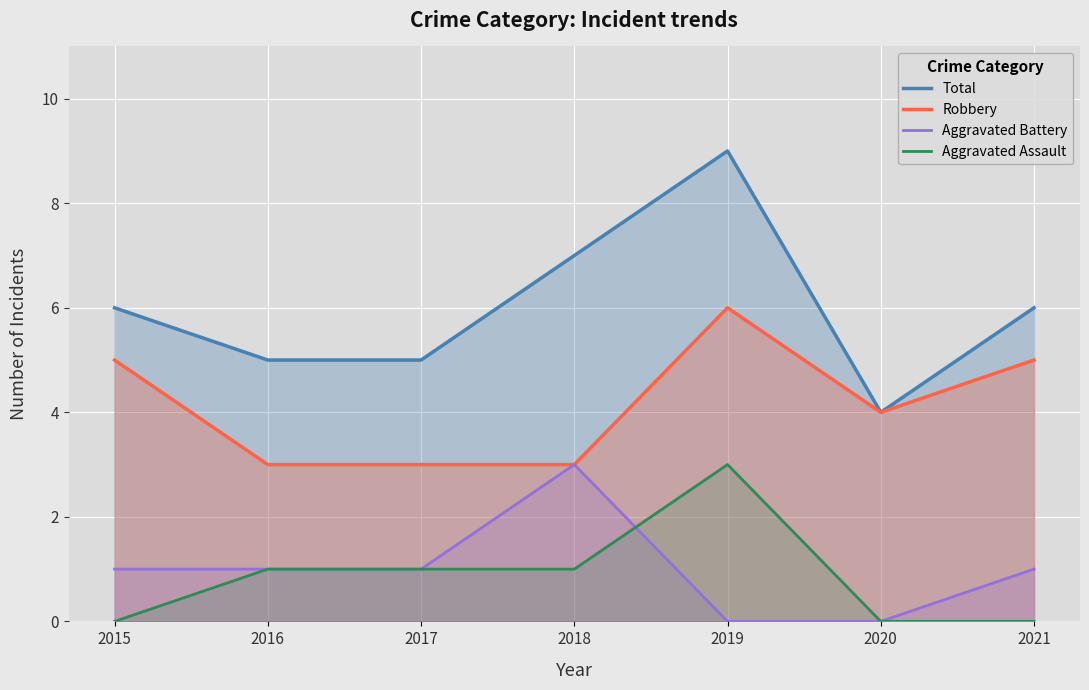

What is the difference between the maximum and minimum values in the Aggravated Battery series?

3